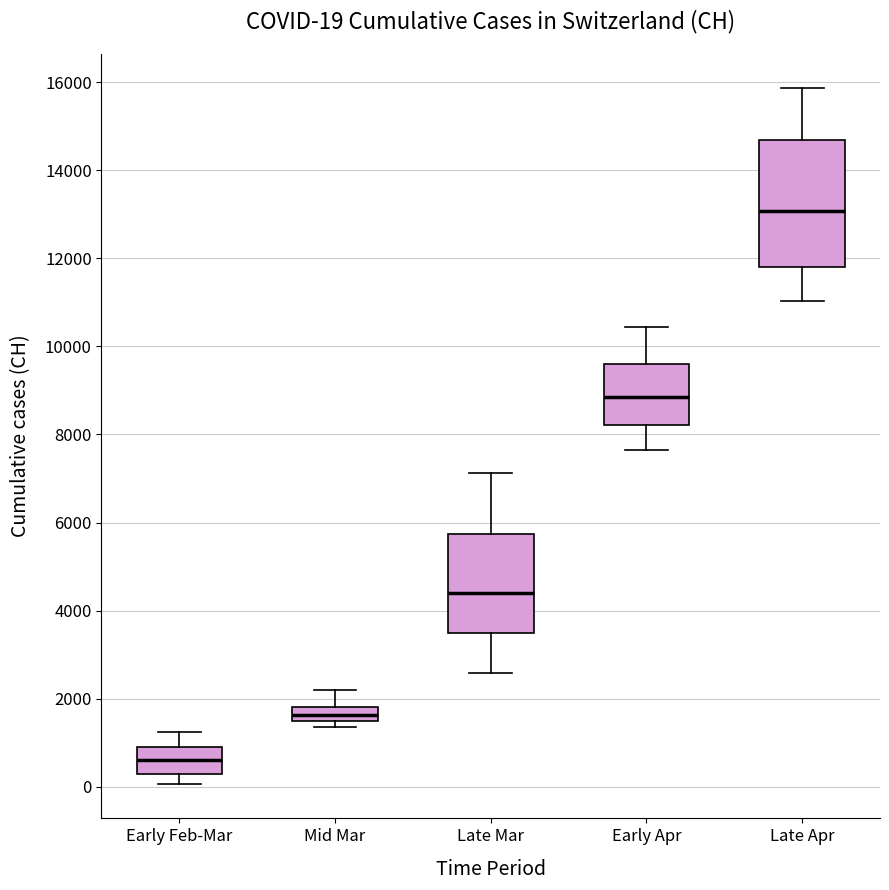

Comparing the boxes themselves (not the whiskers), which one is the tallest?

Late Apr